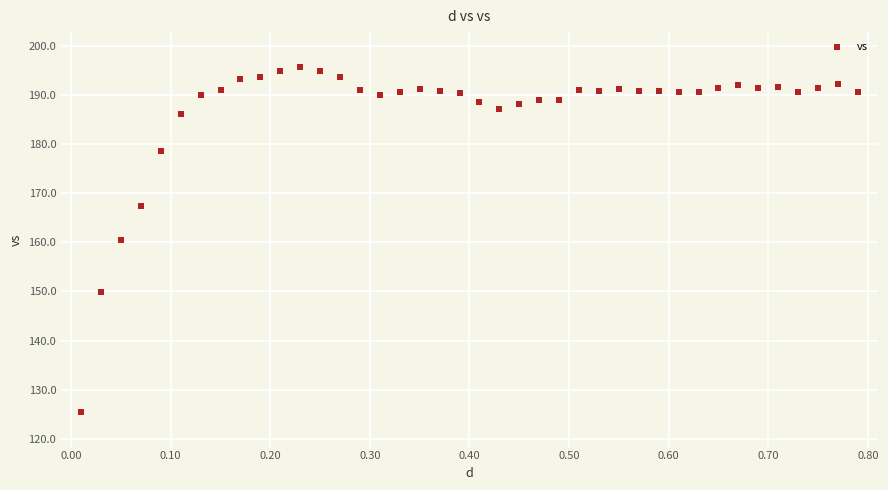

What is the range of Y values (max minus min)?

70.4